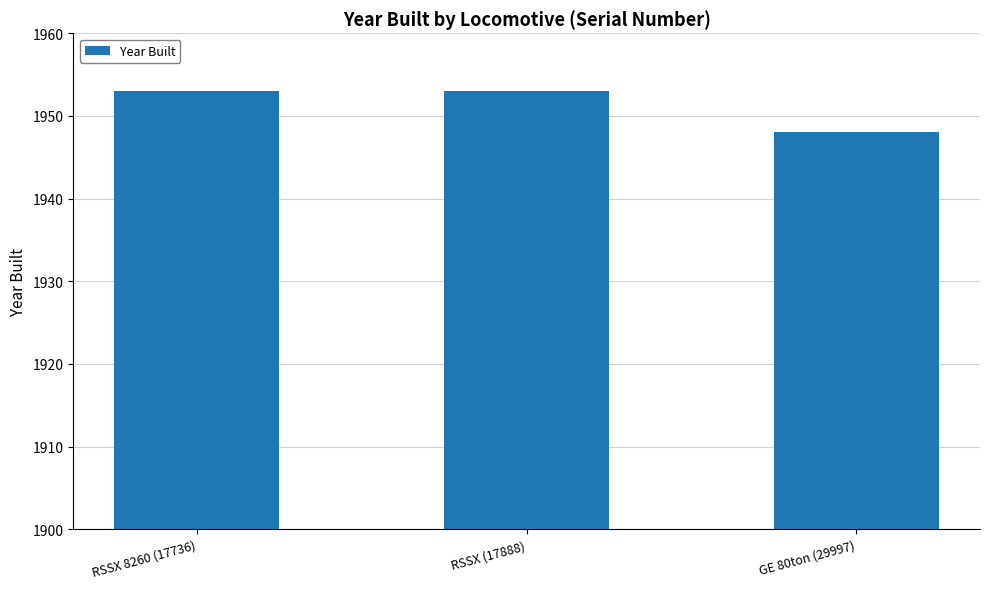

What is the label of the 1st bar from the left?

RSSX 8260 (17736)